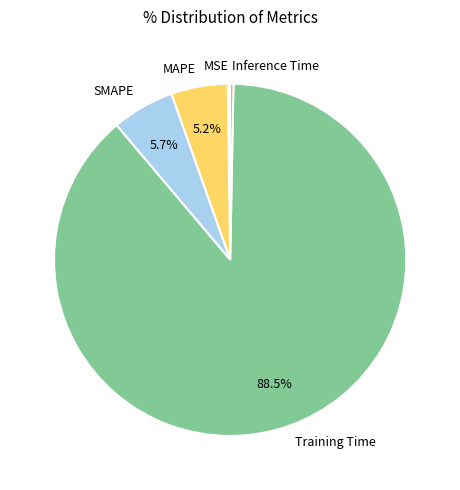

Which category has the biggest portion of the pie?

Training Time